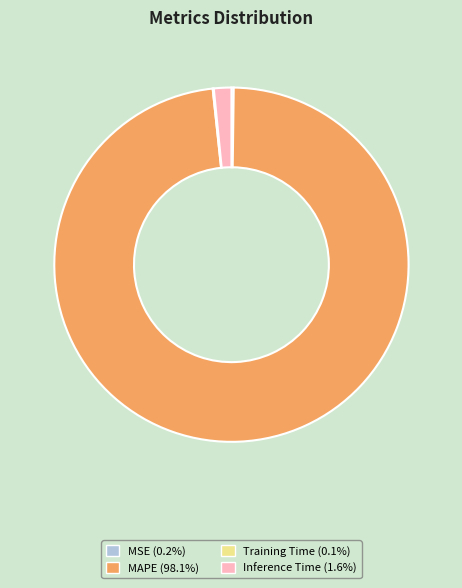

Which category has the biggest portion of the pie?

MAPE